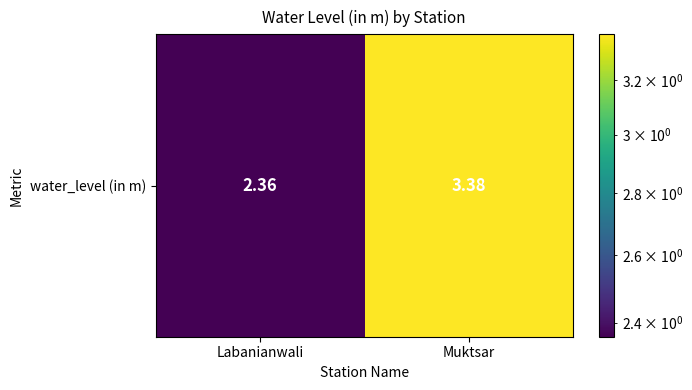

What is the average value?

2.9